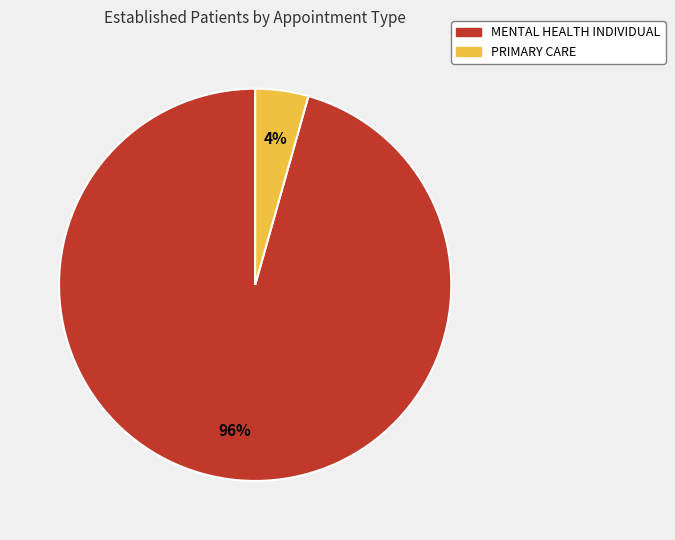

To the nearest percent, what is the combined percentage of MENTAL HEALTH INDIVIDUAL and PRIMARY CARE?

100%